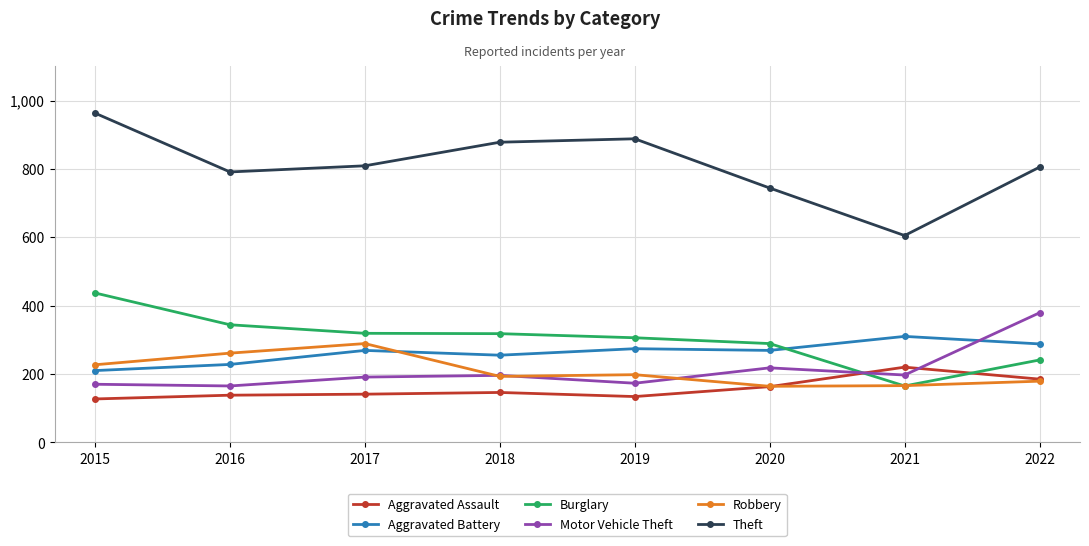

Does the chart display data point markers on the line(s)?

Yes